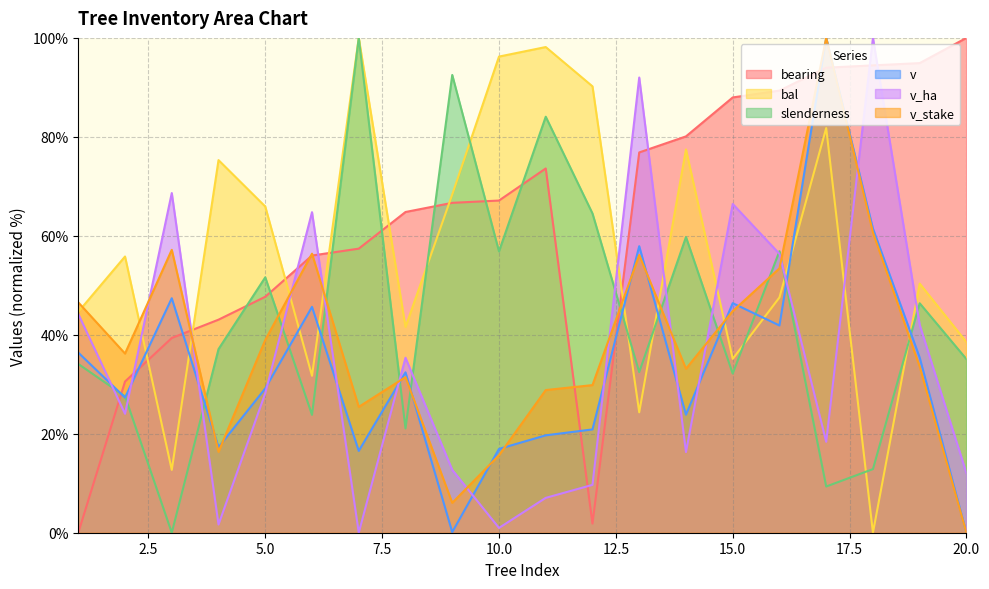

How many interior local peaks does the v series have?

6